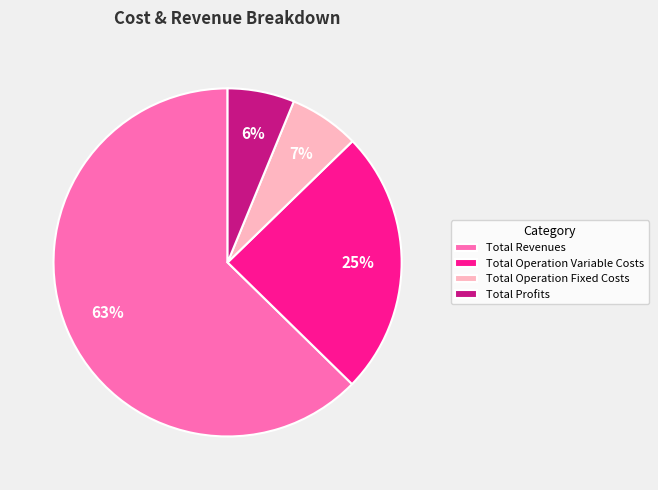

To the nearest percent, what is the difference between the Total Profits and Total Revenues slice percentages?

56%